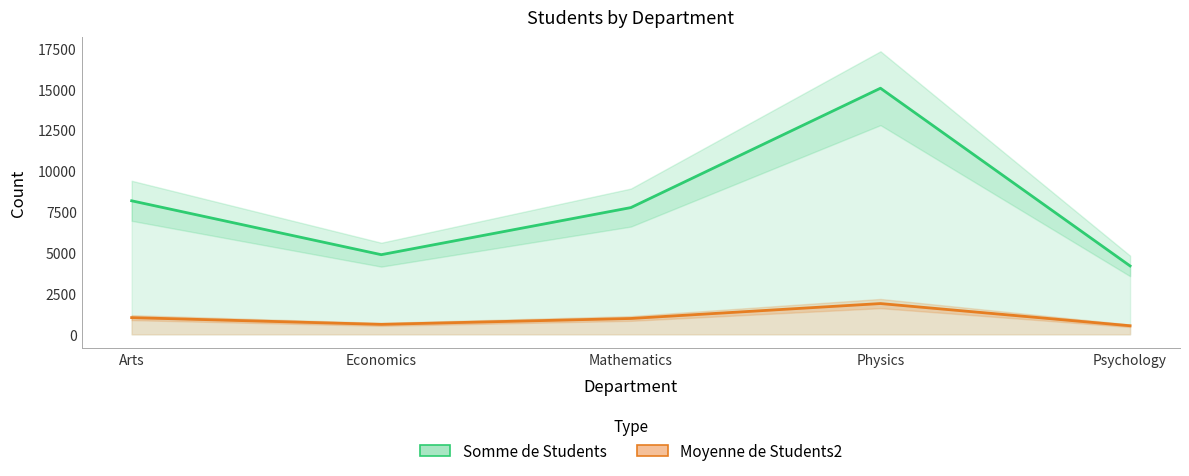

Is it true that Moyenne de Students2 equals 970.1 at Mathematics?

True